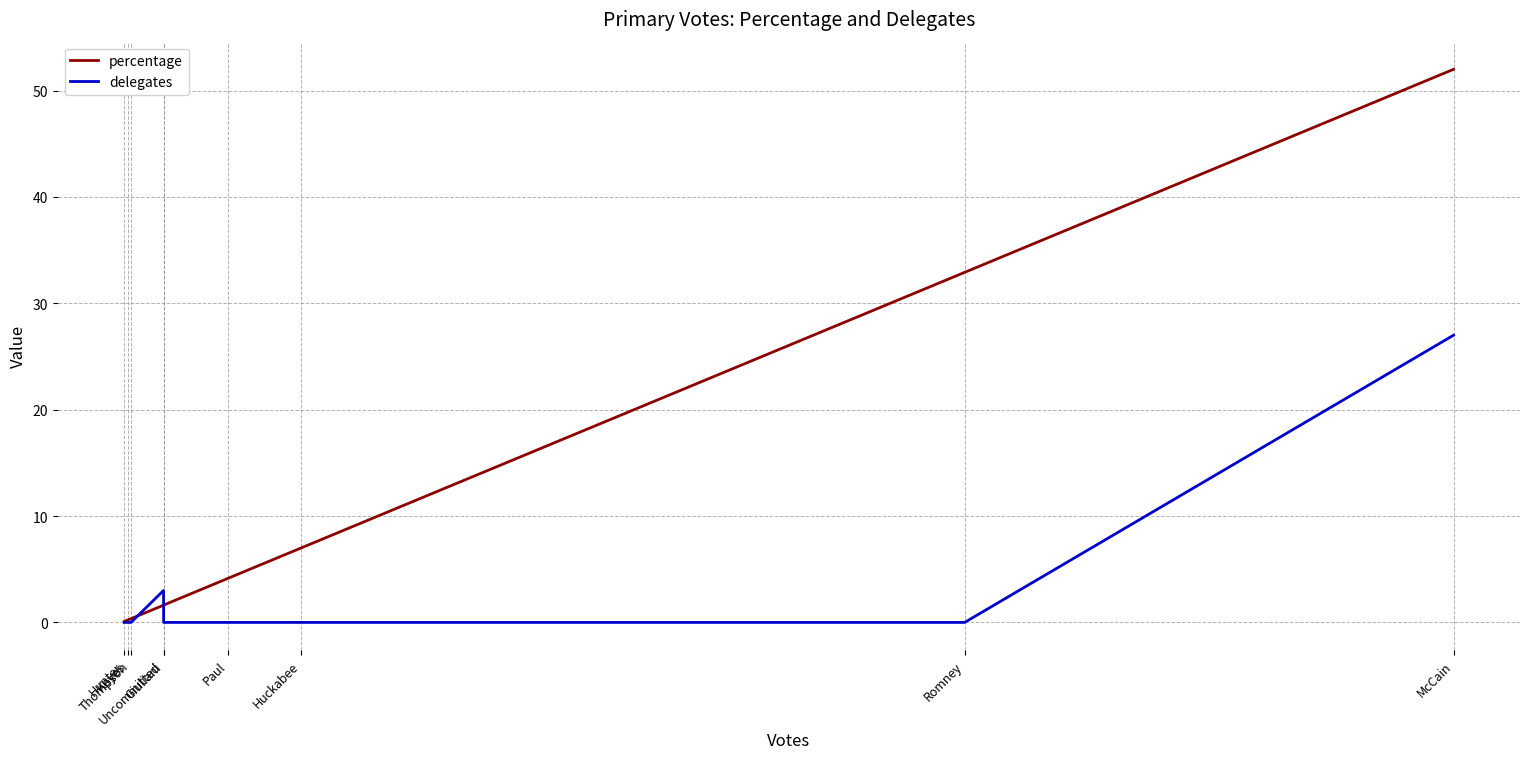

Where do percentage and delegates first cross each other?

Giuliani and Uncommitted